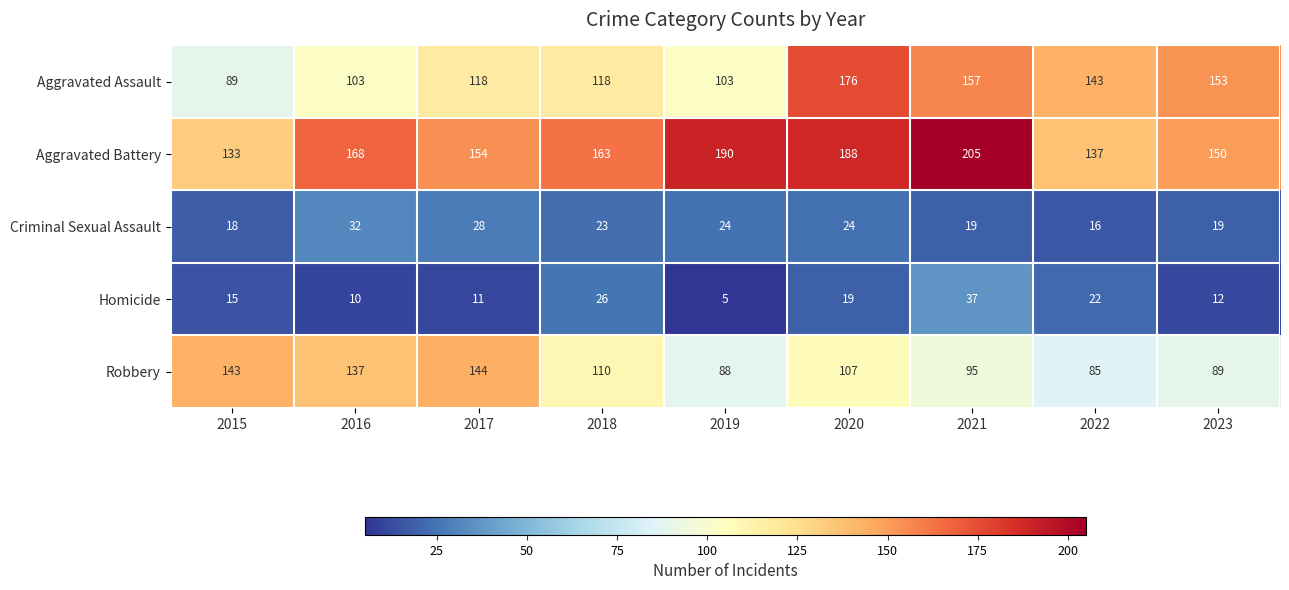

Which series has the largest range (max minus min)?

Aggravated Assault